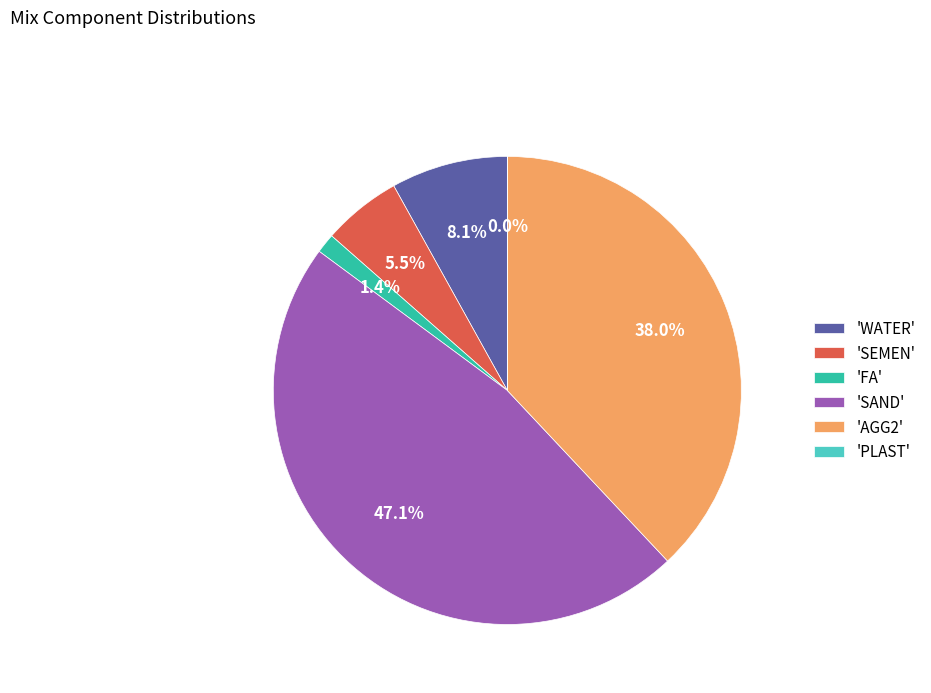

Which has a higher value, 'FA' or 'WATER'?

'WATER'